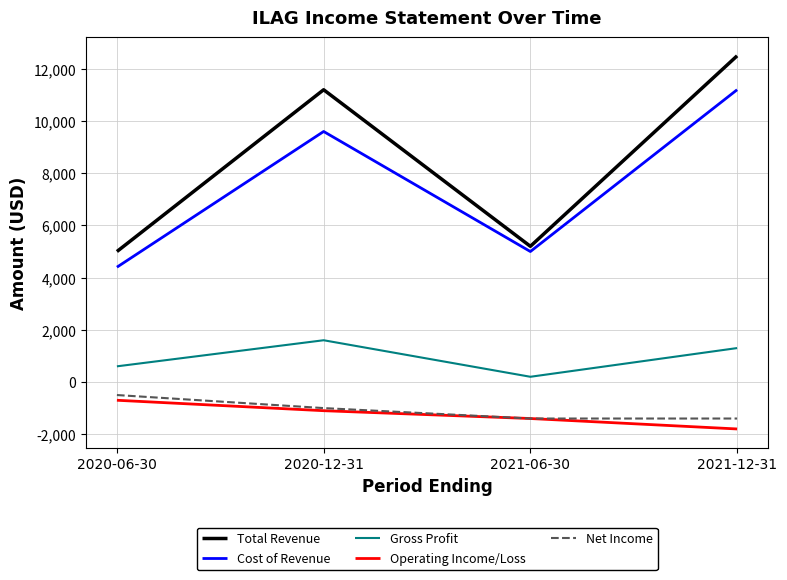

What is the smallest value displayed?

-1800